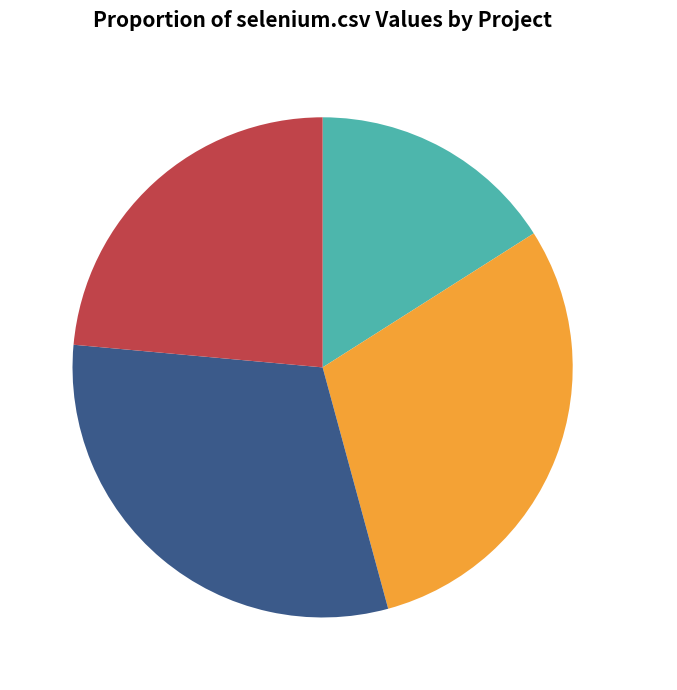

To the nearest percent, what percentage of the pie is tolven.csv?

24%